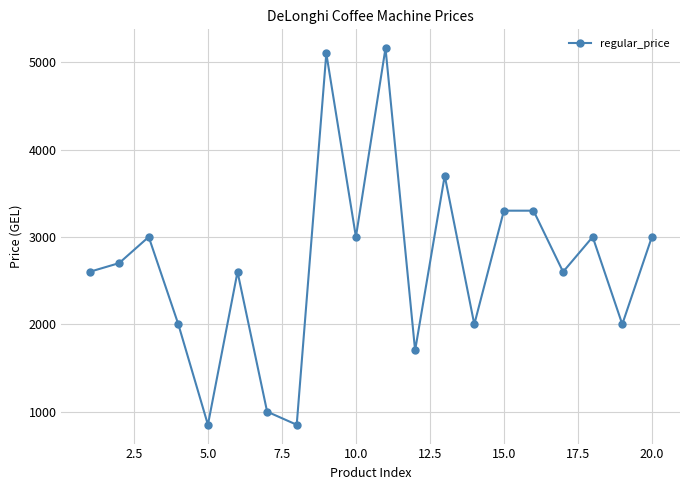

How many lines are shown in the chart?

1